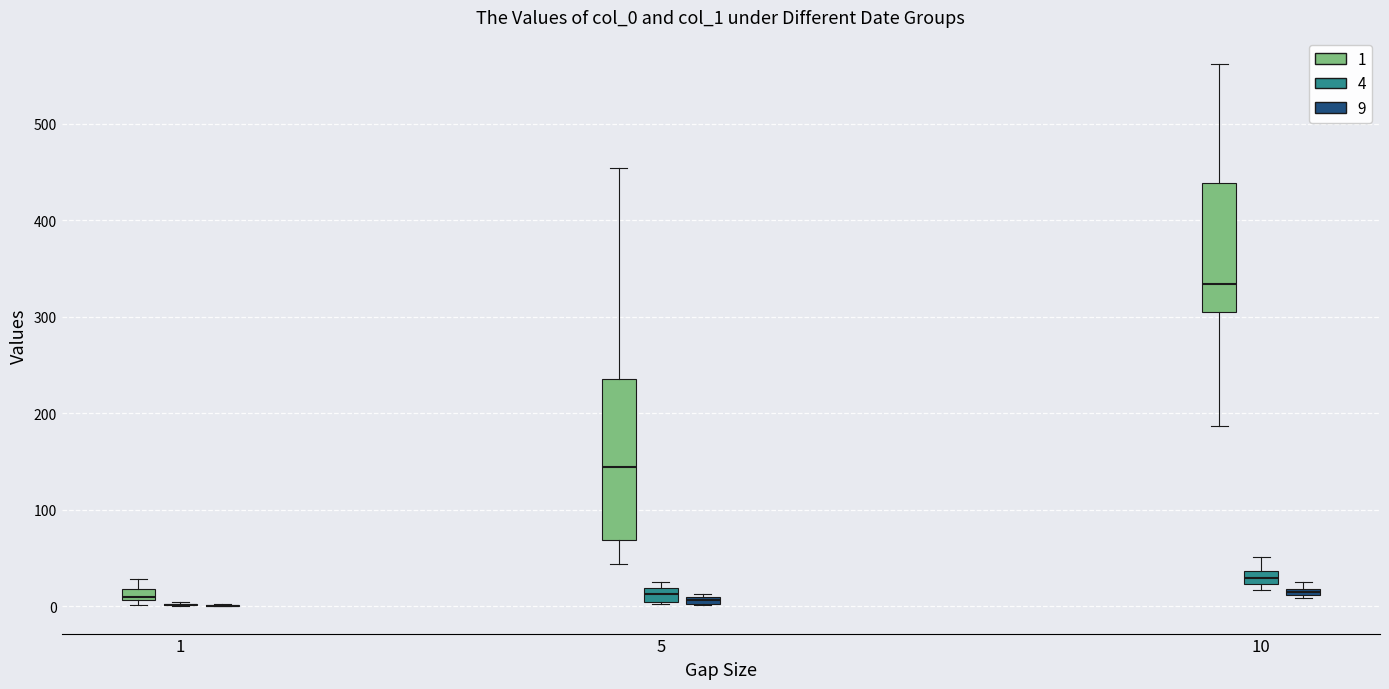

Comparing the boxes themselves (not the whiskers), which one is the tallest?

5 (1)